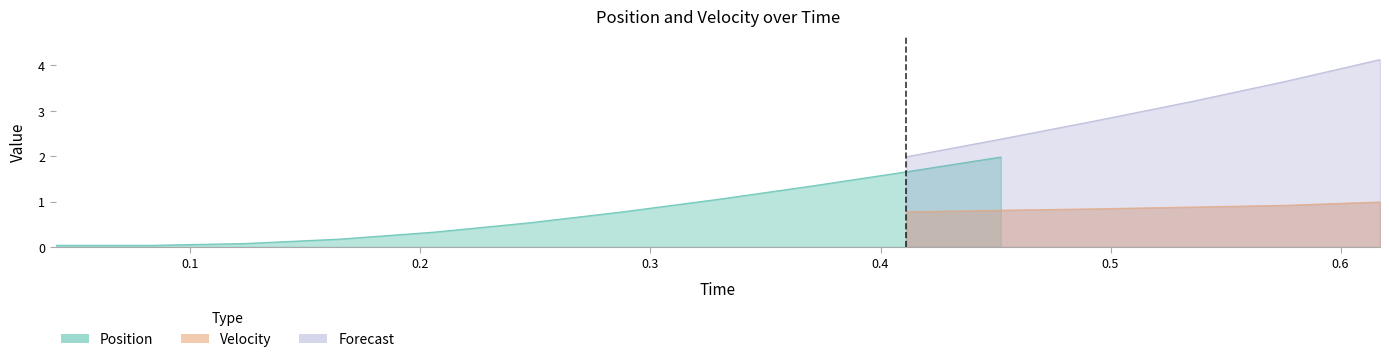

Which series has the widest spread of values?

Position